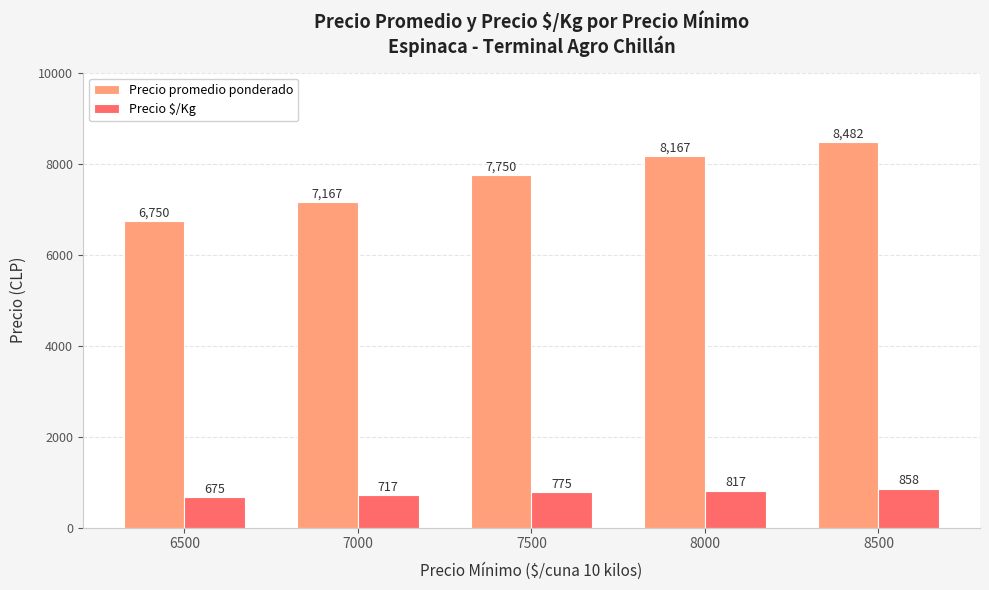

Where is Precio promedio ponderado nearest to the value 7616?

7500